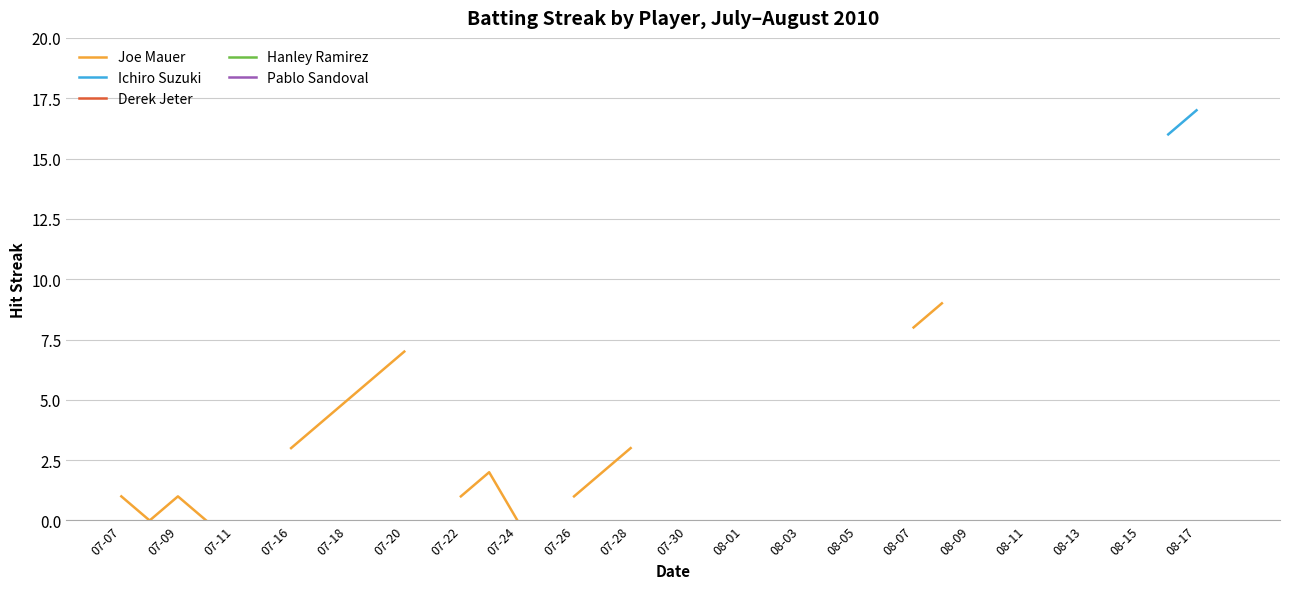

Rank the series by their average value, from lowest to highest.

Joe Mauer, Ichiro Suzuki, Derek Jeter, Hanley Ramirez, Pablo Sandoval